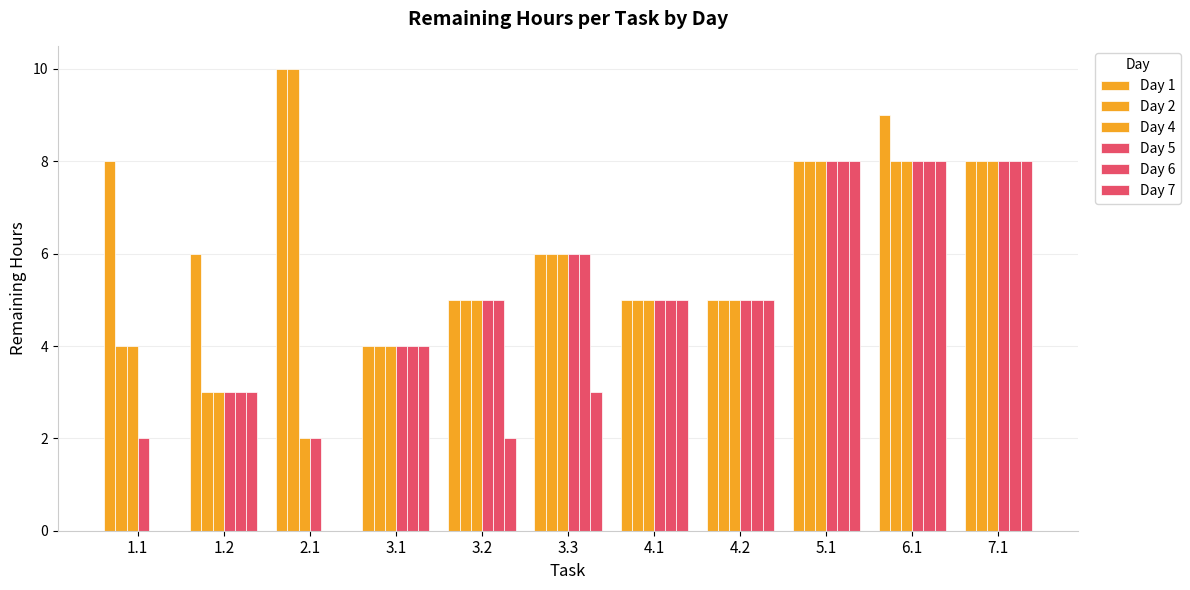

Rank the series by their maximum value, from lowest to highest.

Day 4, Day 5, Day 6, Day 7, Day 1, Day 2